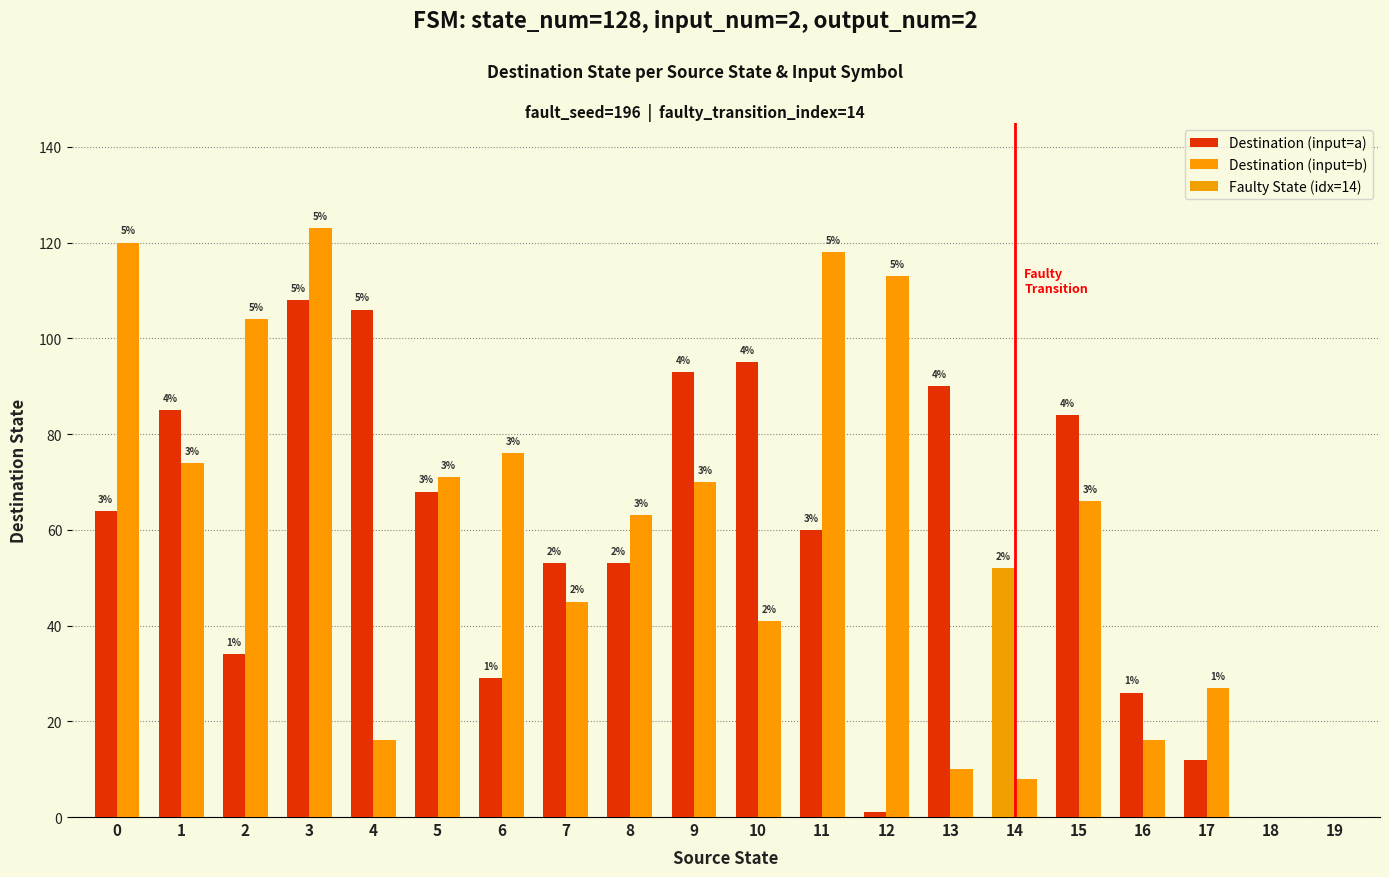

What is the total value across all series at 4?

122